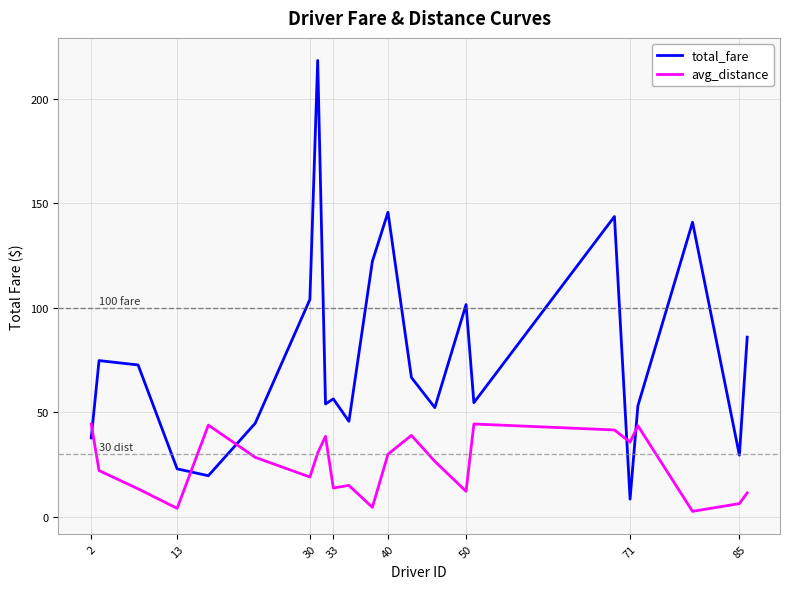

Rank the series by their maximum value, from highest to lowest.

total_fare, avg_distance